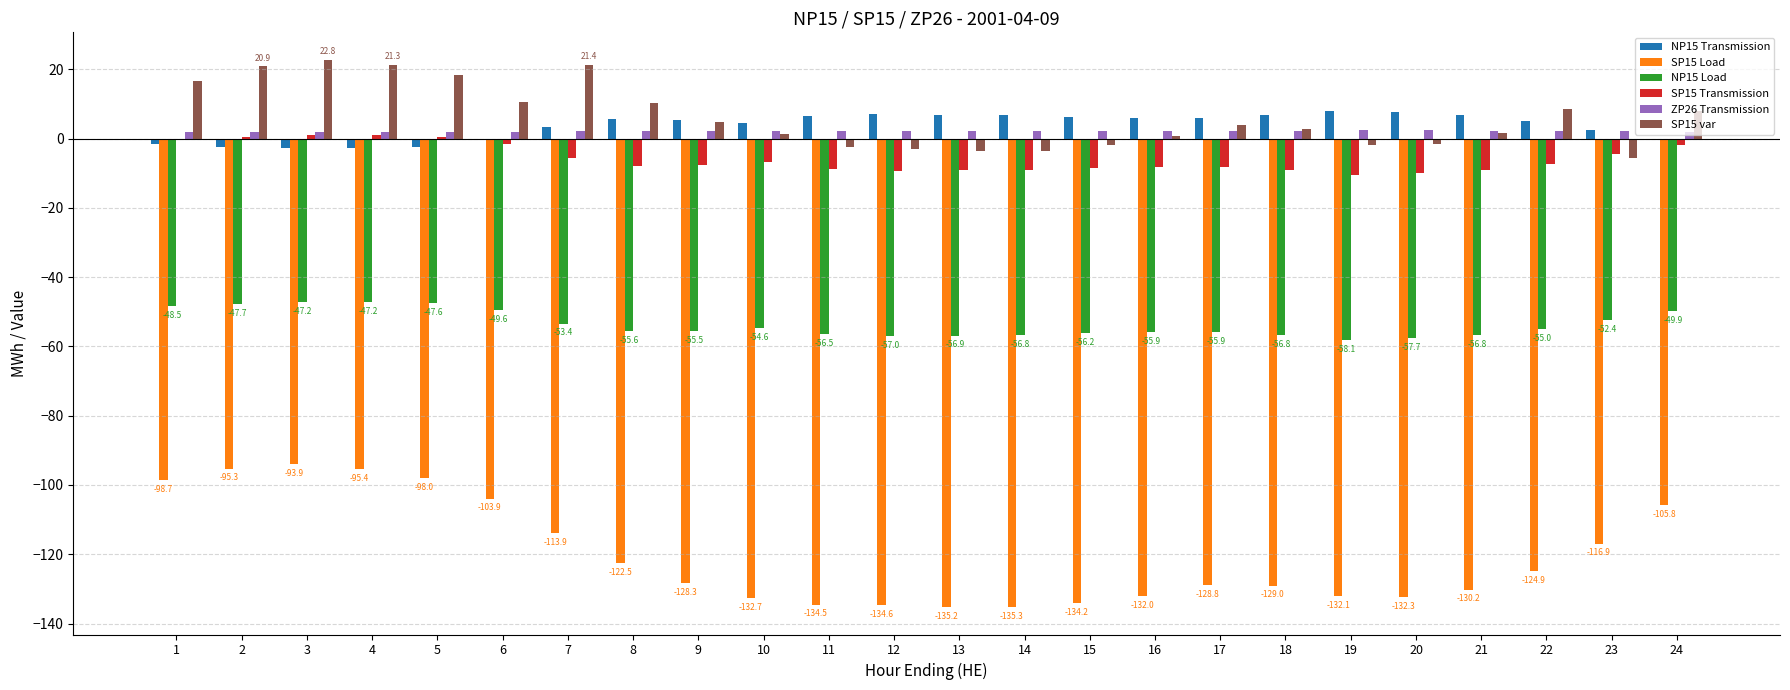

What is the difference between the SP15 var values at 19 and 16?

2.4